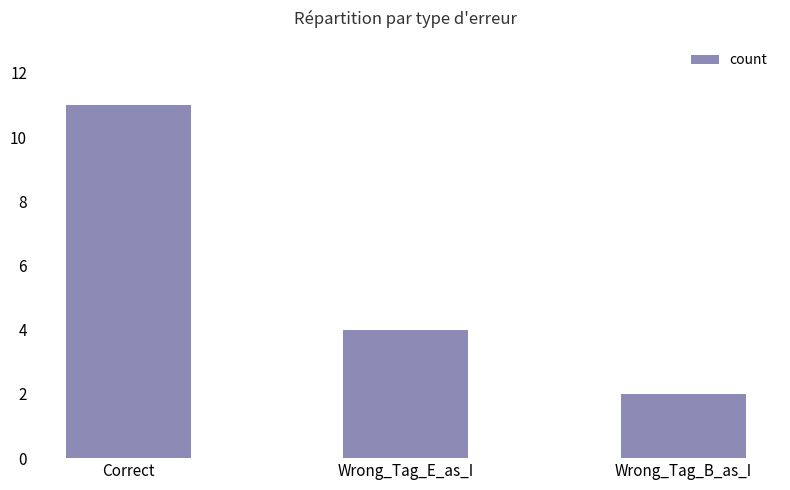

What is the sum of the values at Correct and Wrong_Tag_E_as_I?

15